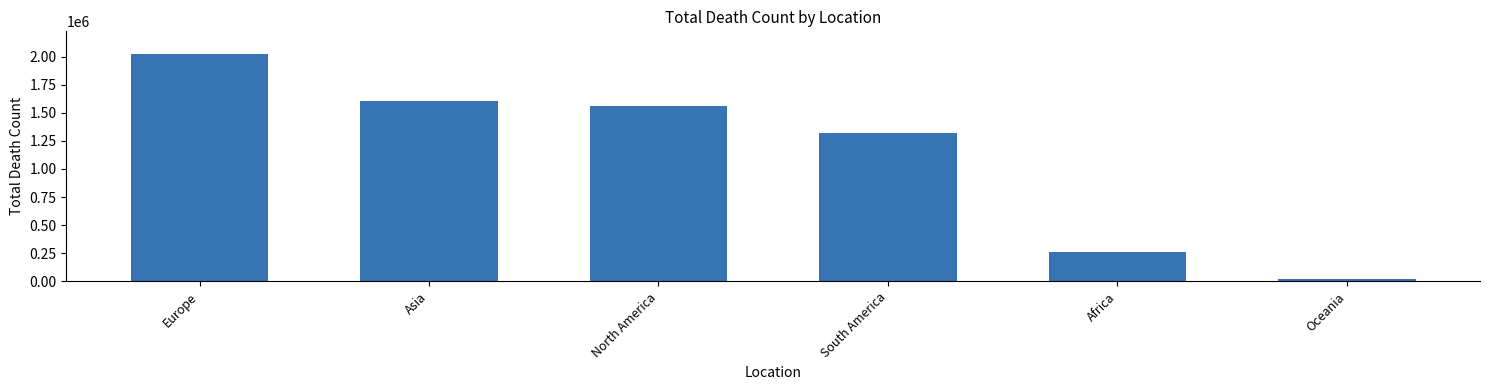

How many bars are there in total?

6